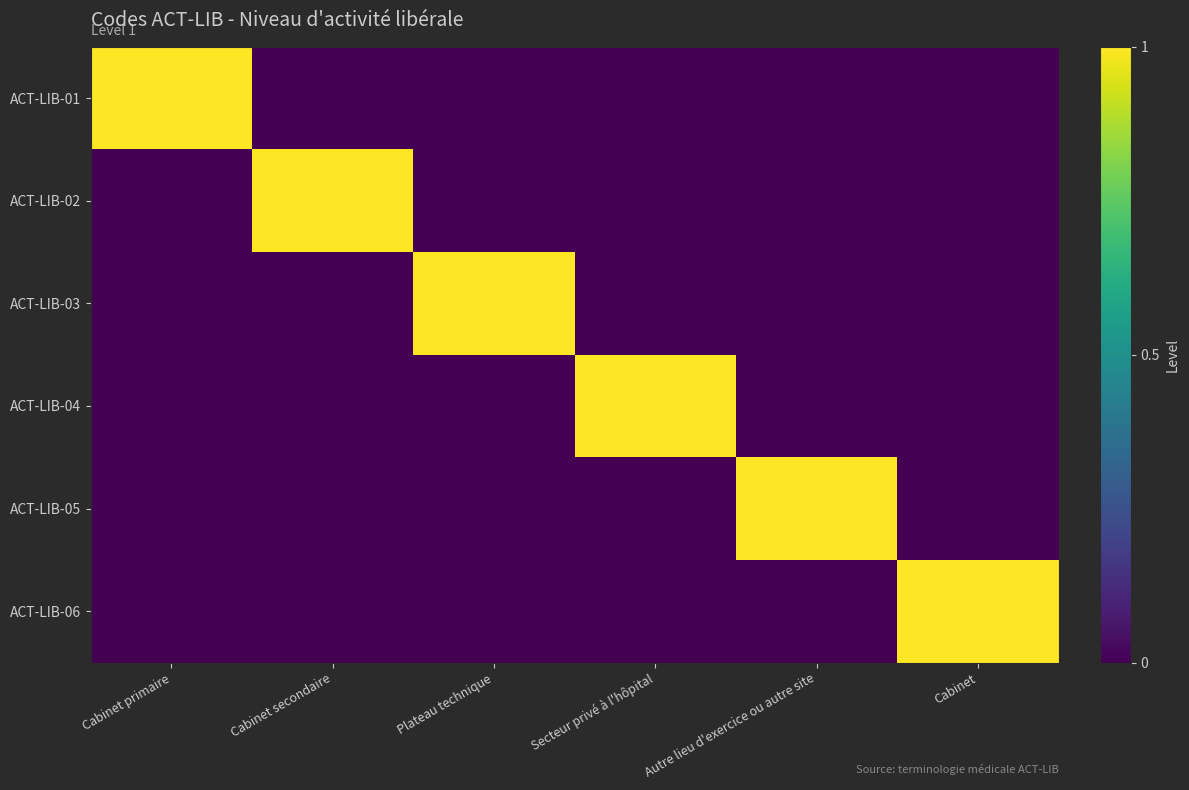

What is the spread (max minus min) of values at Plateau technique?

1